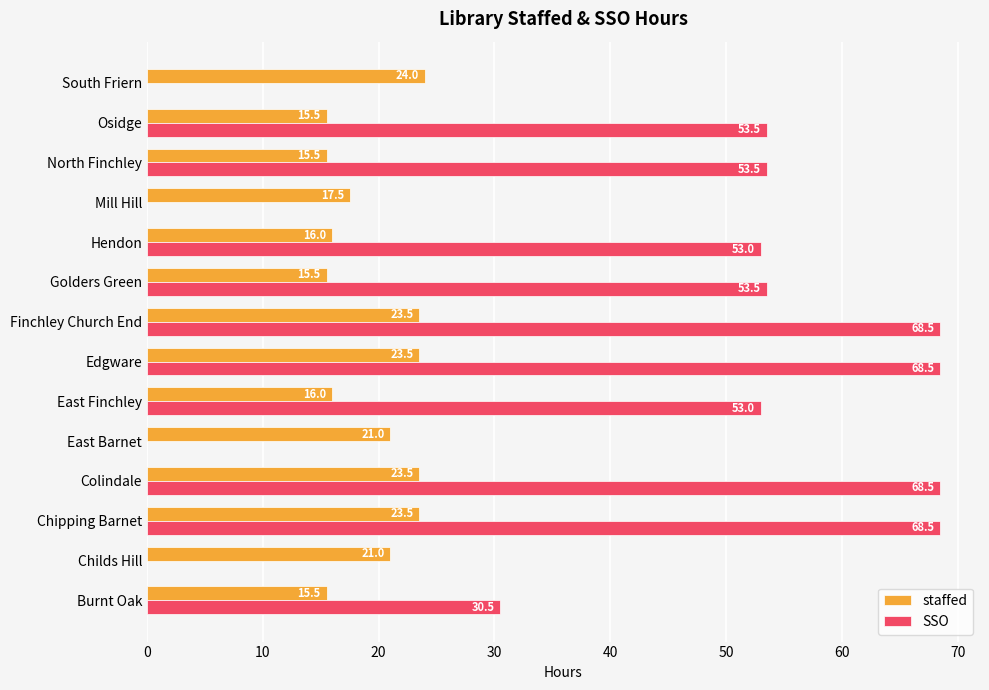

What is the sum of the SSO values at East Barnet and Burnt Oak?

30.5